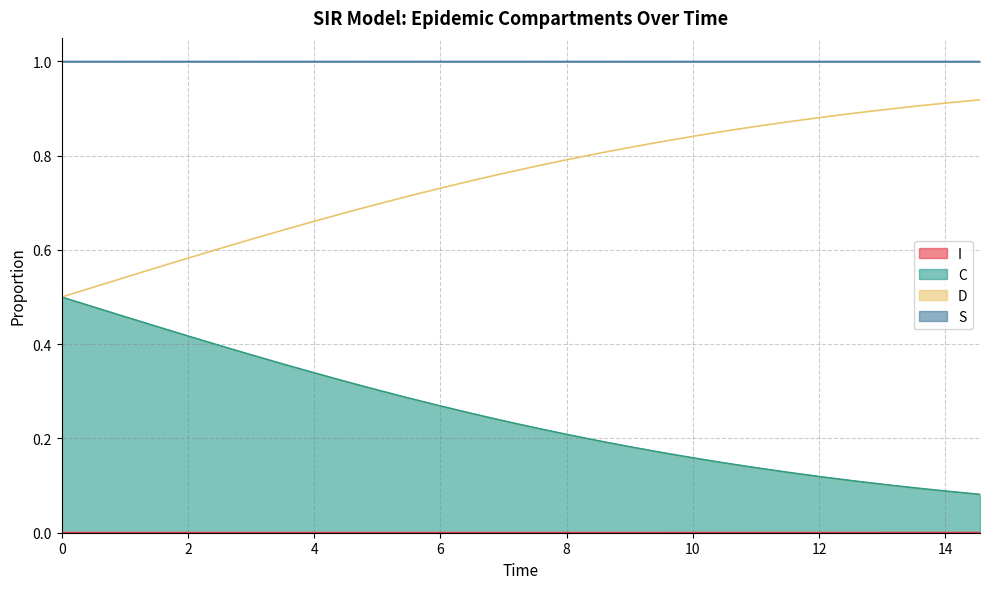

True or false: C and S cross at least once.

False